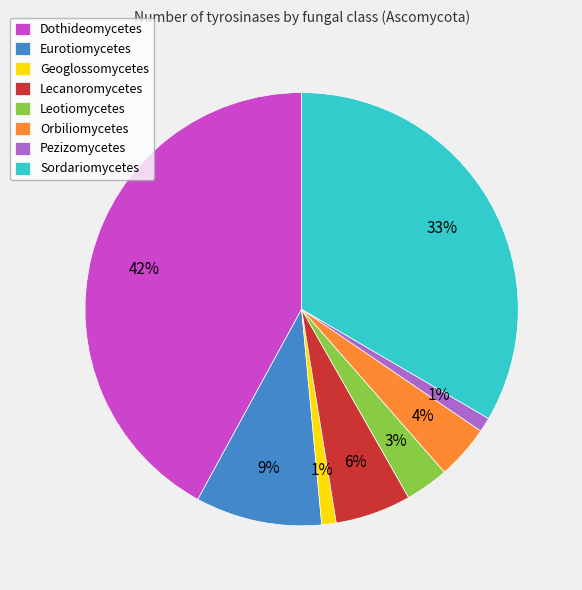

What is the largest slice in the pie chart?

Dothideomycetes